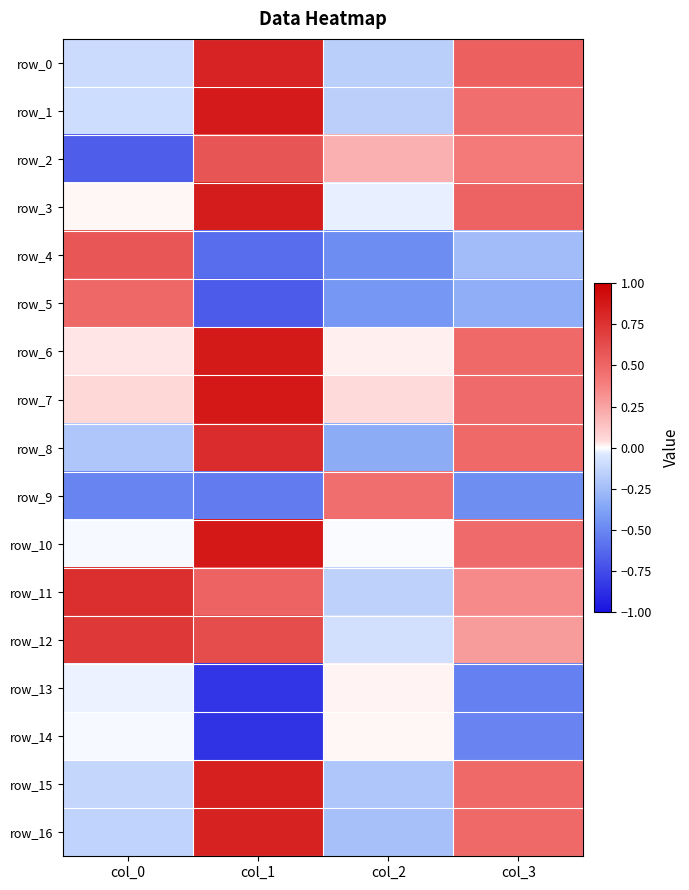

What is the approximate value of row_16 at col_0?

-0.1